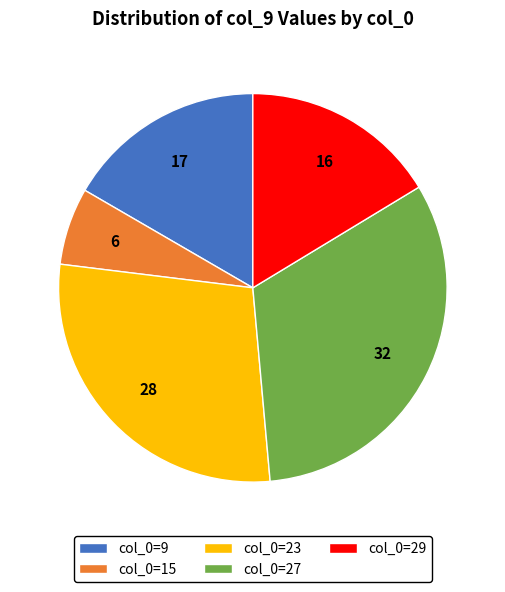

Is it true that col_0=23 is 35% of the pie?

False